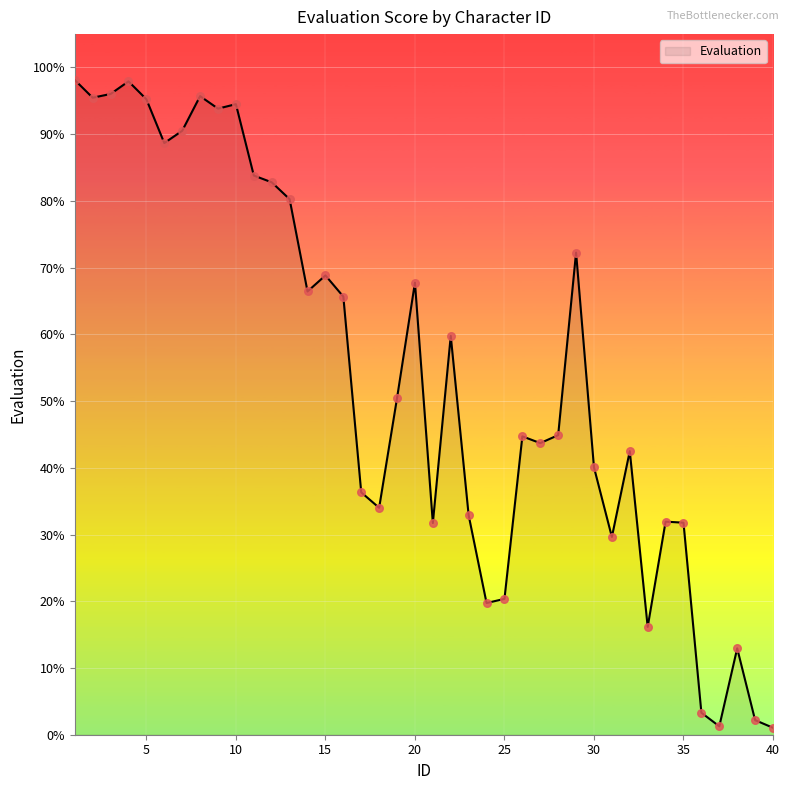

What is the difference between the maximum and minimum values?

97.1